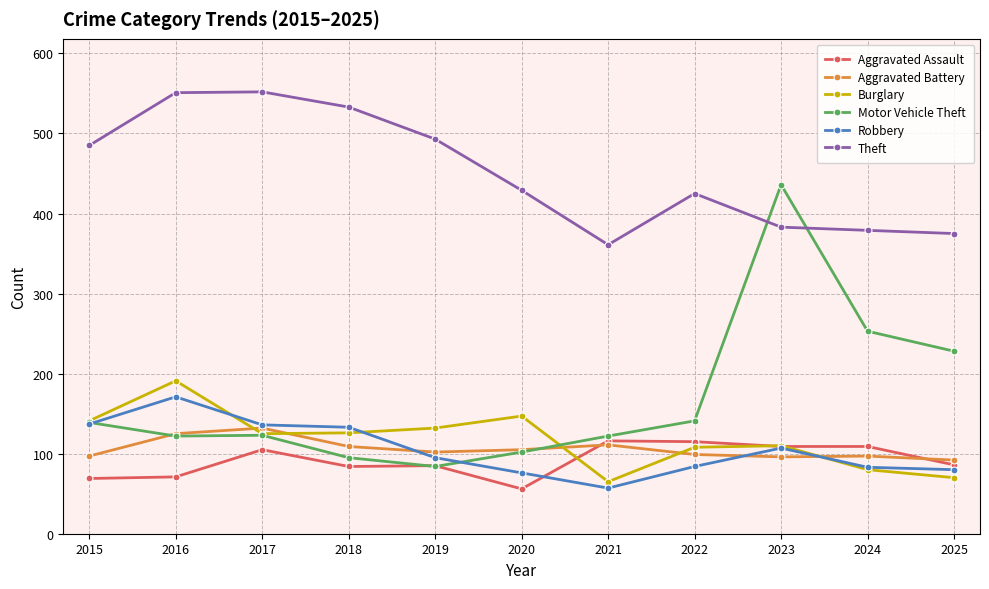

How many categories are shown in the chart?

11